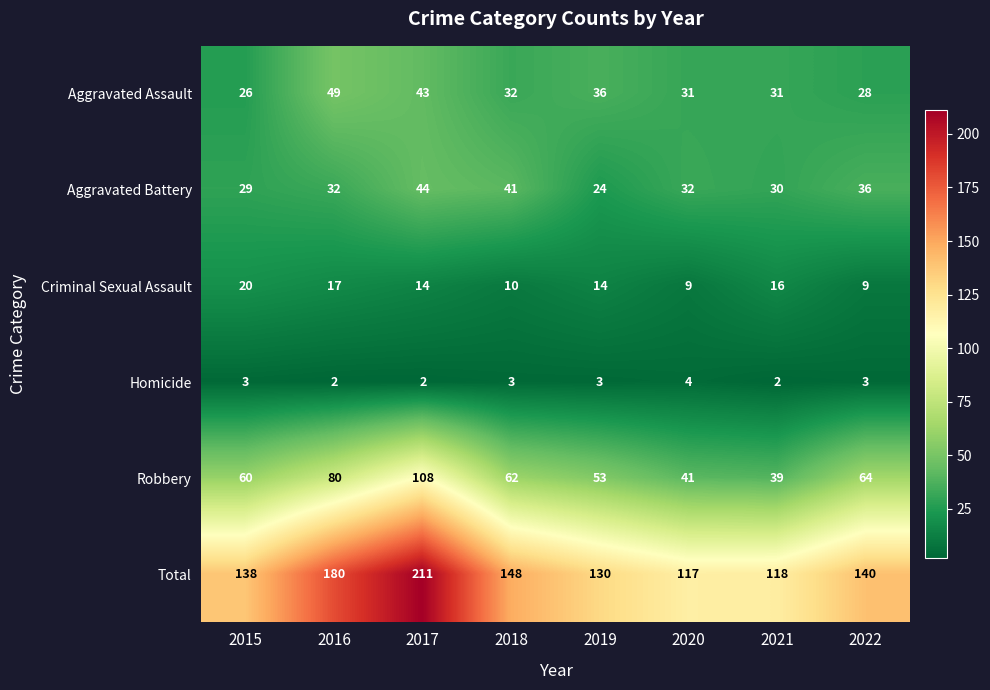

At which label is Robbery closest to 73?

2016